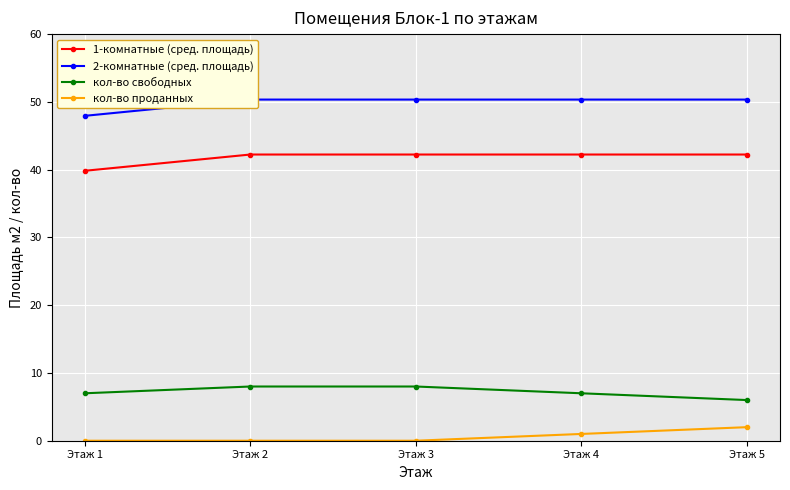

True or false: кол-во проданных has more than 2 points higher than both neighbors.

False